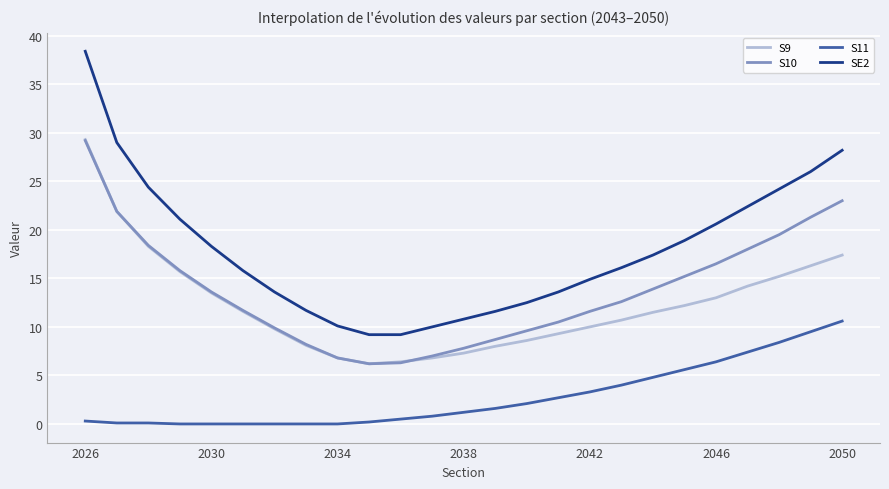

Which series has the largest range (max minus min)?

SE2